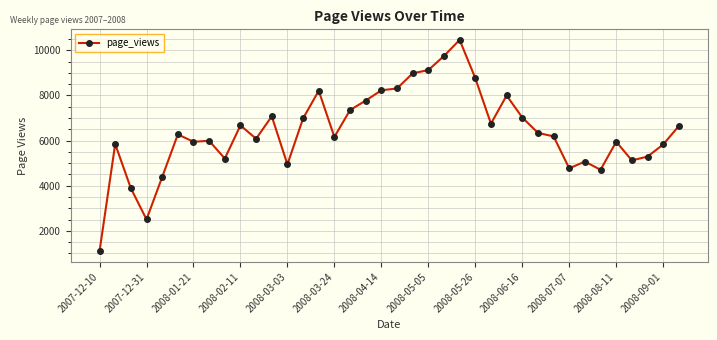

What is the value of the 12th point from the left?

7077